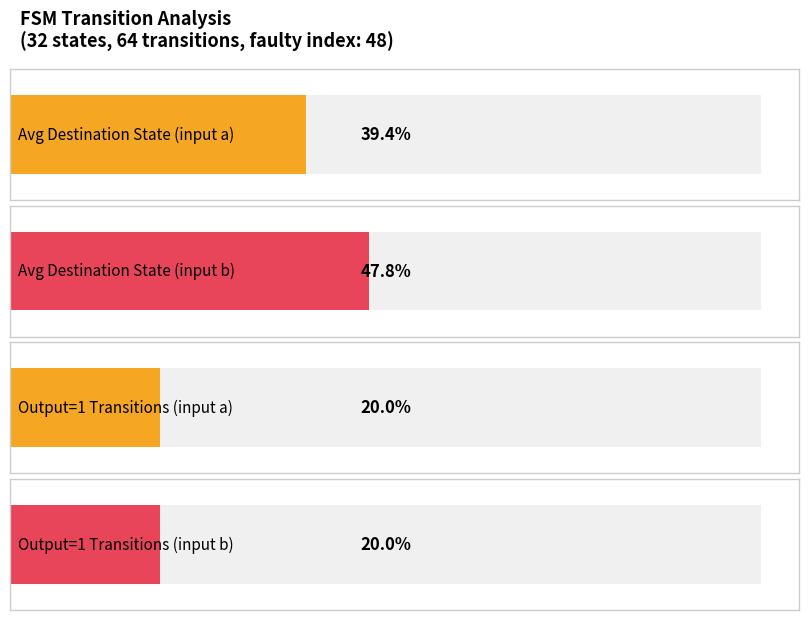

Are the bars grouped side by side (vs. stacked)?

Yes